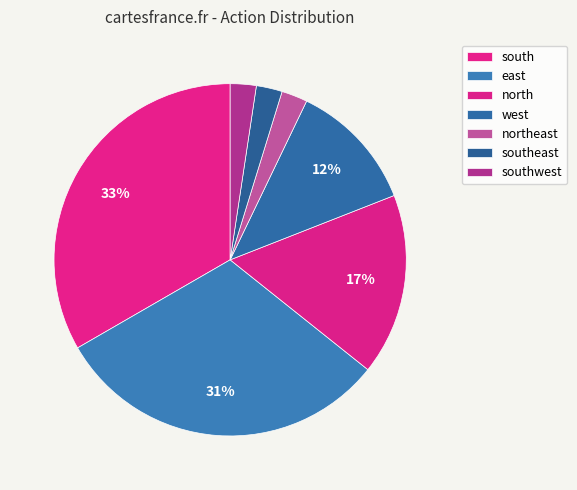

To the nearest percent, what percentage of the pie is northeast?

2%